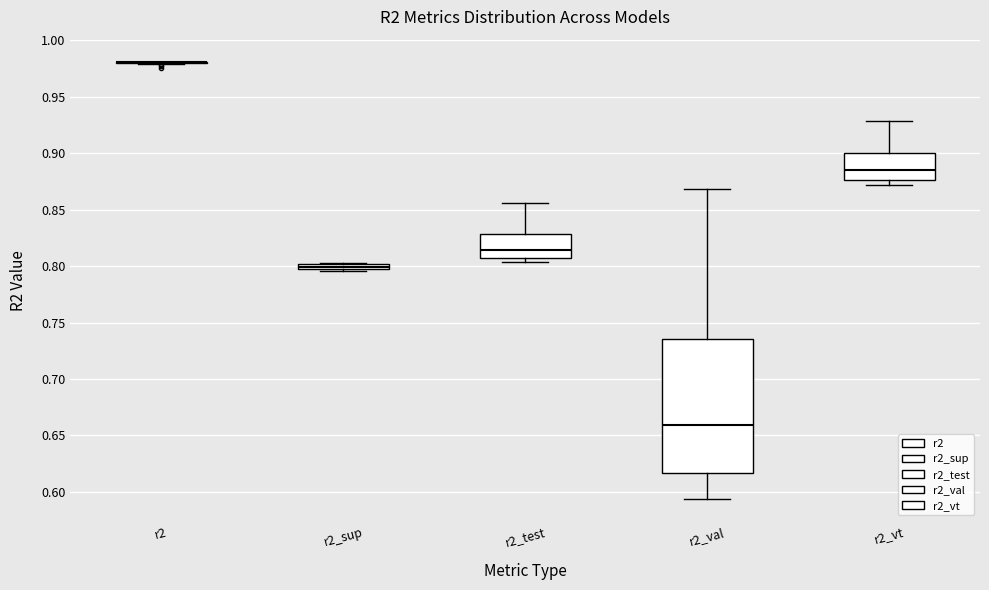

Where does the upper whisker of the box for r2_test end on the y-axis? The values are not printed on the chart, so give them approximately, as read against the axis.

0.855